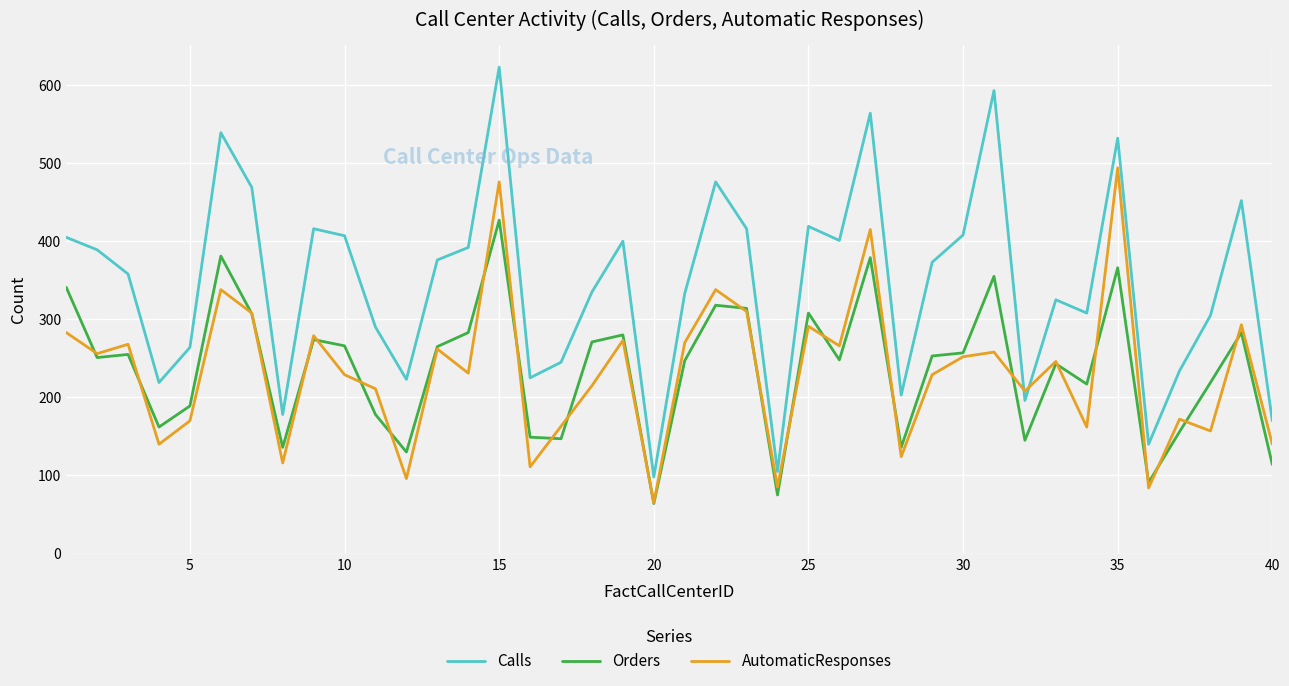

What is the smallest value displayed?

64